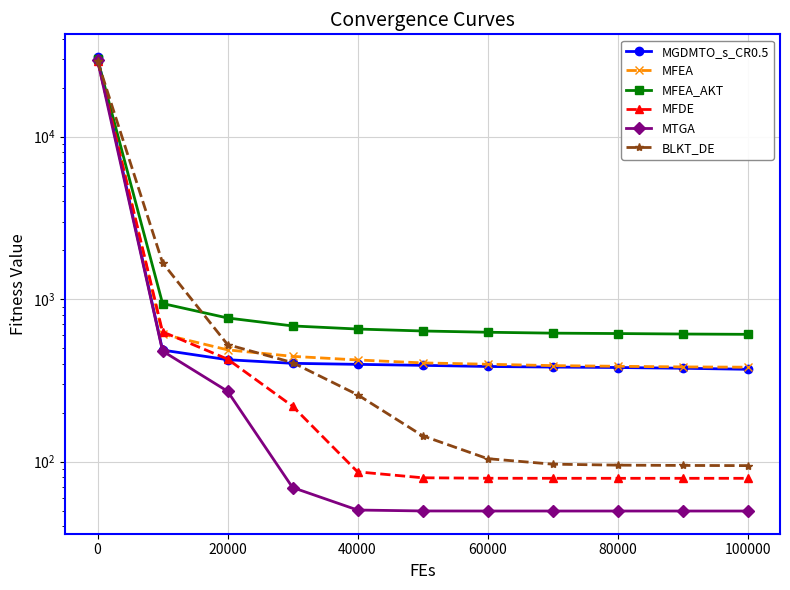

Reading left to right, transcribe all the data shown in this chart.

MGDMTO_s_CR0.5: 30929.2	486.1	424.1	403.0	397.1	391.6	385.3	382.1	379.7	375.8	370.2
MFEA: 29729.9	609.6	487.7	444.9	422.6	405.4	397.8	390.1	386.4	383.0	381.4
MFEA_AKT: 29955.8	940.5	766.2	684.5	655.1	637.2	625.9	618.0	614.5	610.4	607.7
MFDE: 29361.8	629.7	427.7	219.5	86.6	79.6	79.1	79.0	79.0	79.0	79.0
MTGA: 29448.7	479.7	271.3	69.3	50.4	49.7	49.7	49.7	49.7	49.7	49.7
BLKT_DE: 29233.3	1676.0	525.7	407.2	258.2	144.4	104.3	96.5	95.2	94.8	94.5